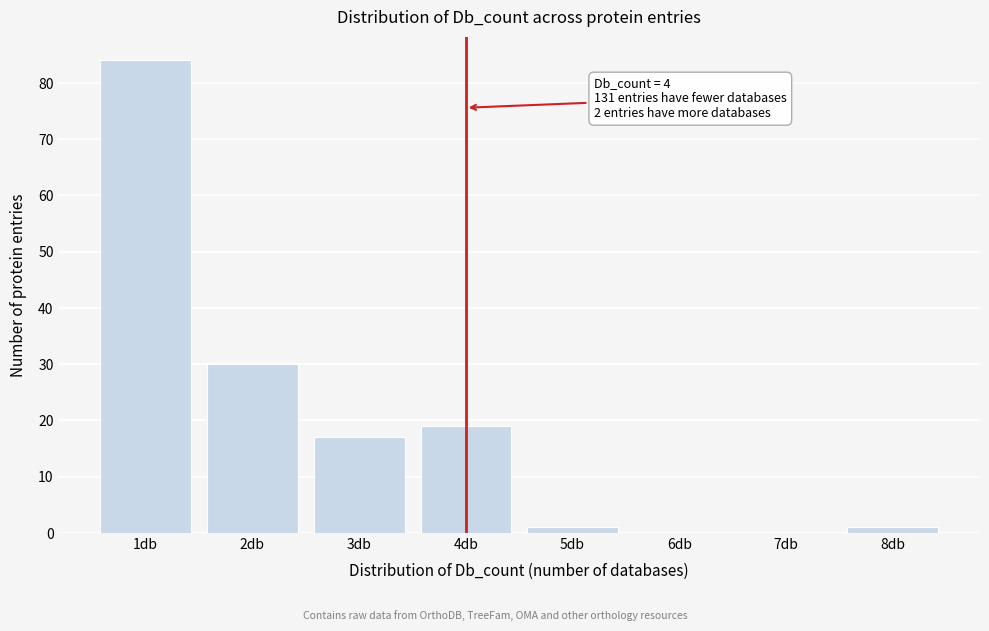

Reading left to right, extract all data points from this chart.

1db=84	2db=30	3db=17	4db=19	5db=1	6db=0	7db=0	8db=1